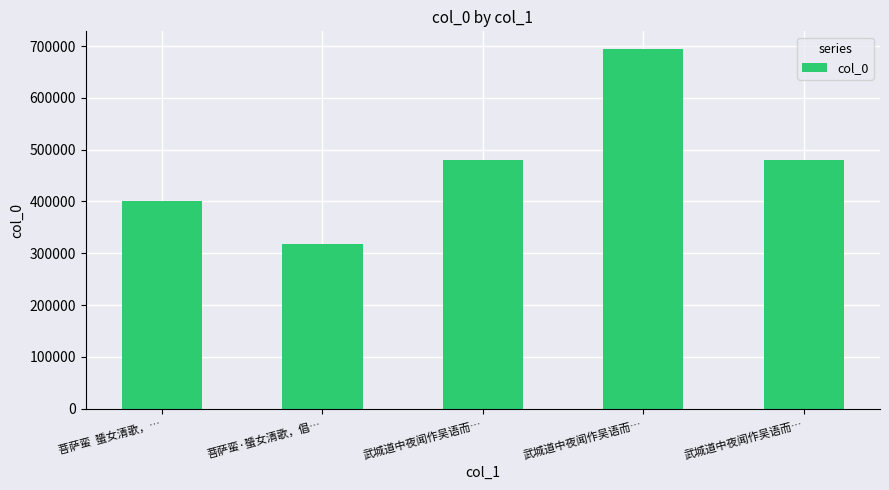

At which label is the value closest to 506077?

武城道中夜闻作吴语而…